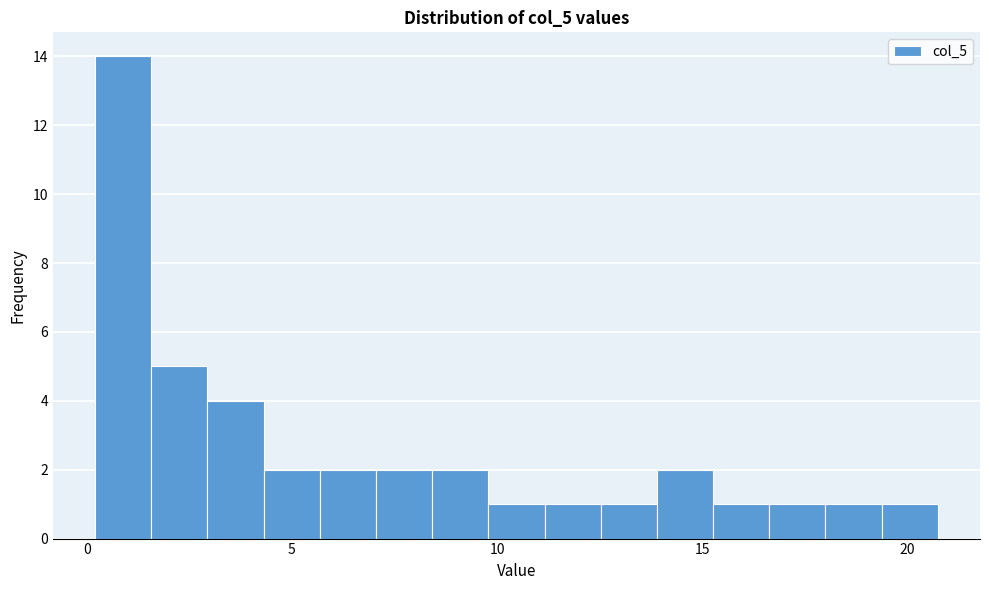

Read against the x-axis, roughly where is the centre of the tallest bar?

1.0